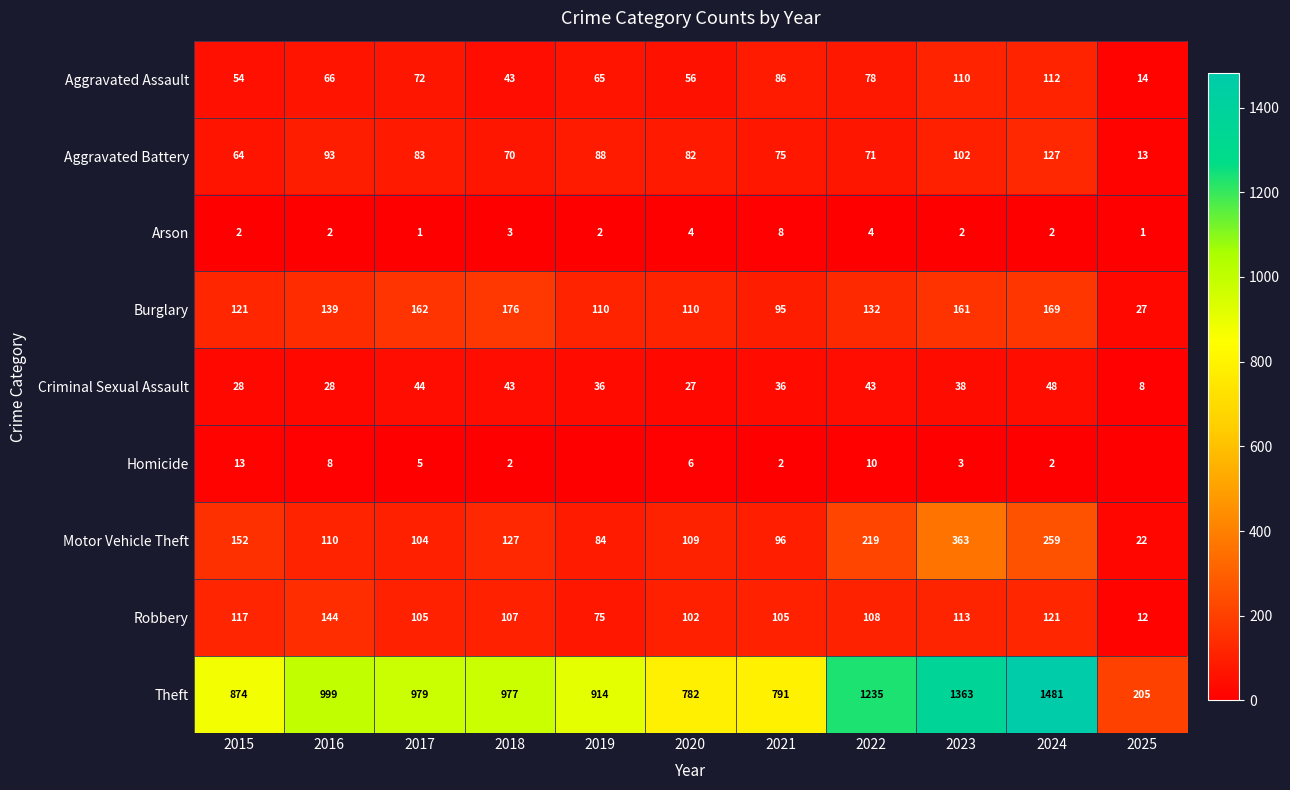

Where does the Aggravated Battery series first go above 82?

2016